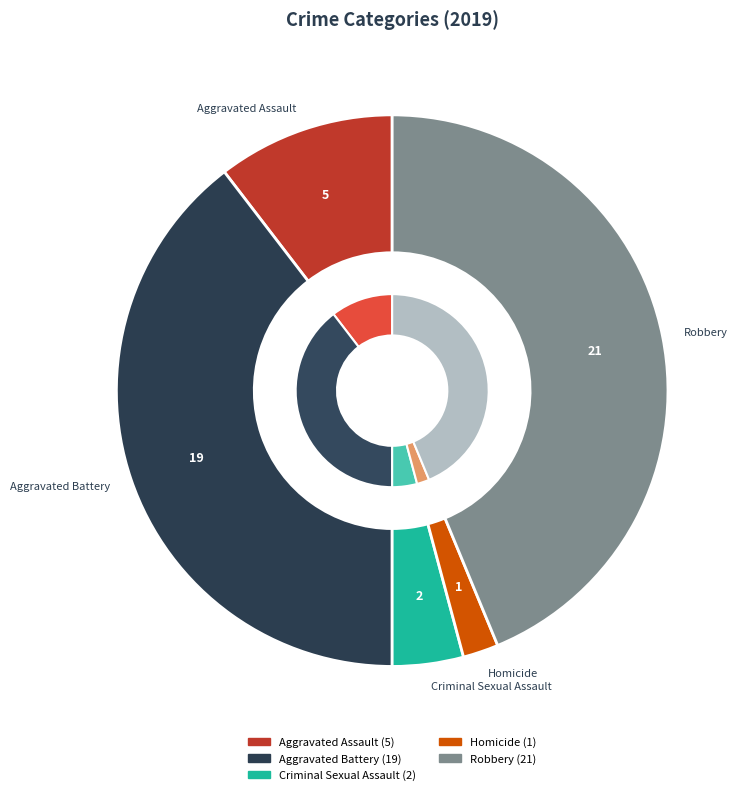

To the nearest percent, what portion does Aggravated Assault represent?

10%